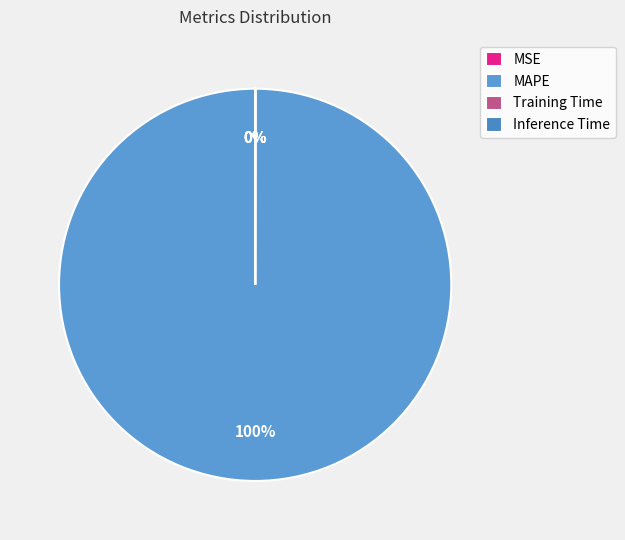

Does MAPE represent more than half of the total?

Yes